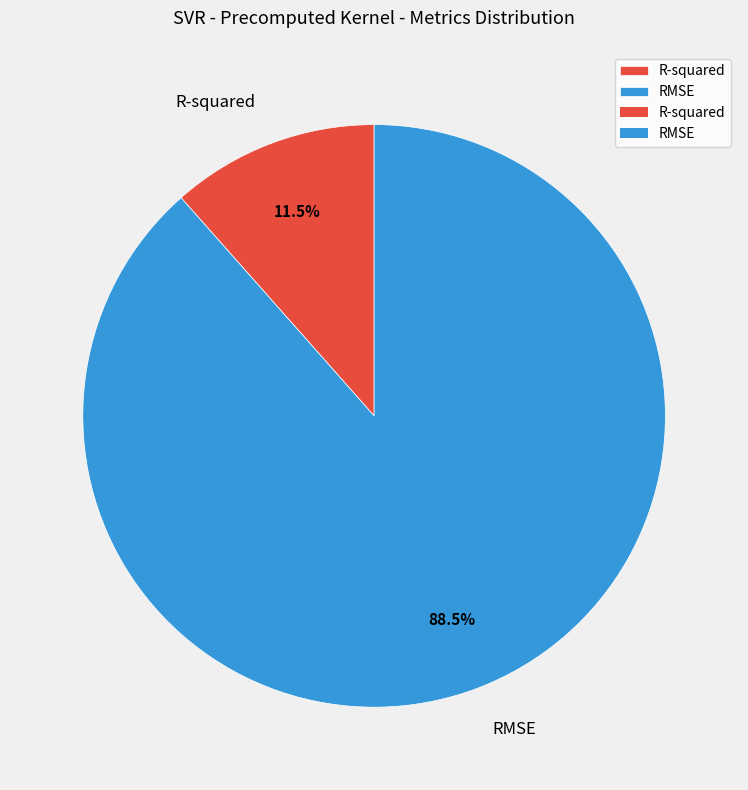

To the nearest percent, what is the difference between the RMSE and R-squared slice percentages?

77%